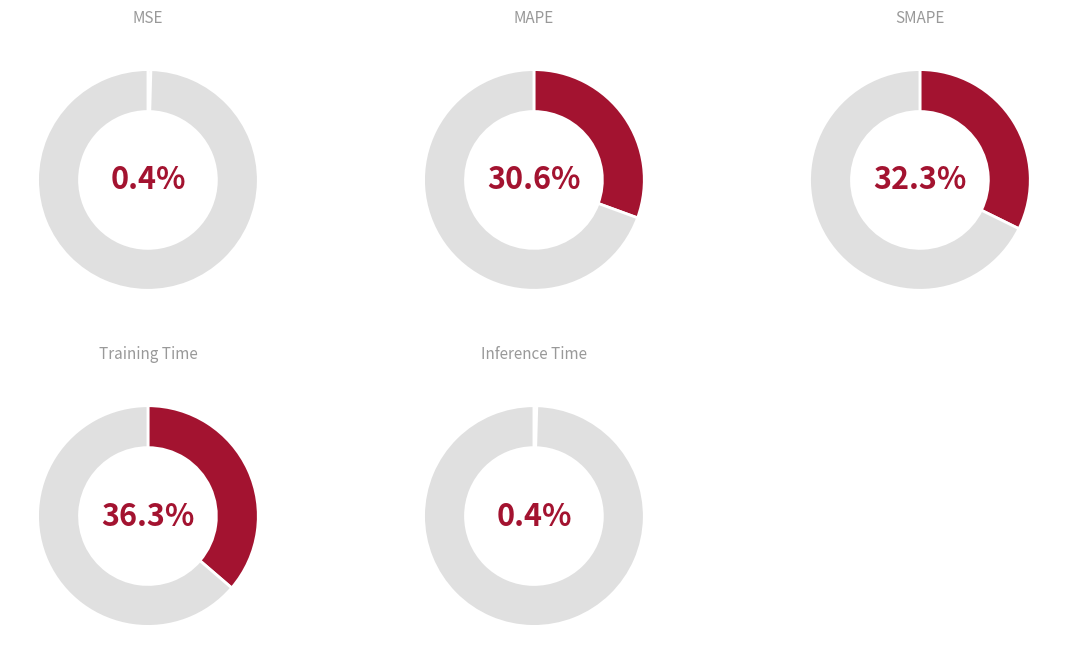

Which slice is the largest?

Training Time